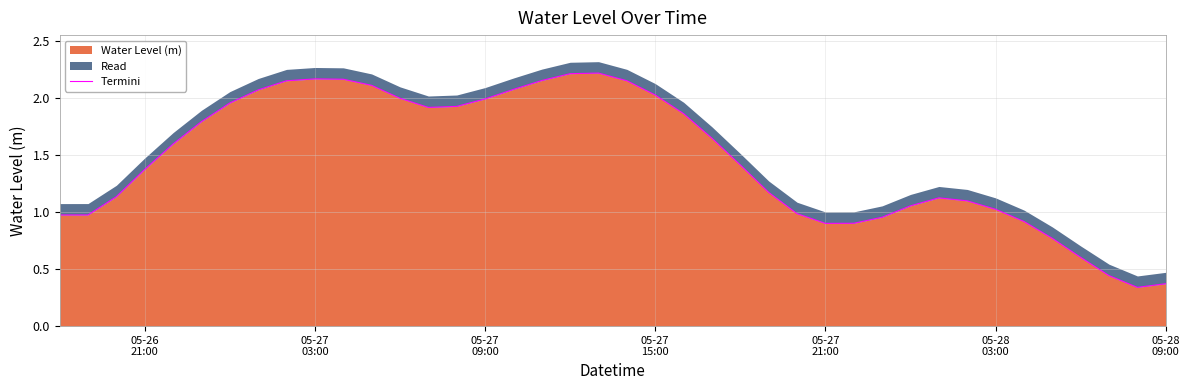

How many categories are shown in the chart?

40